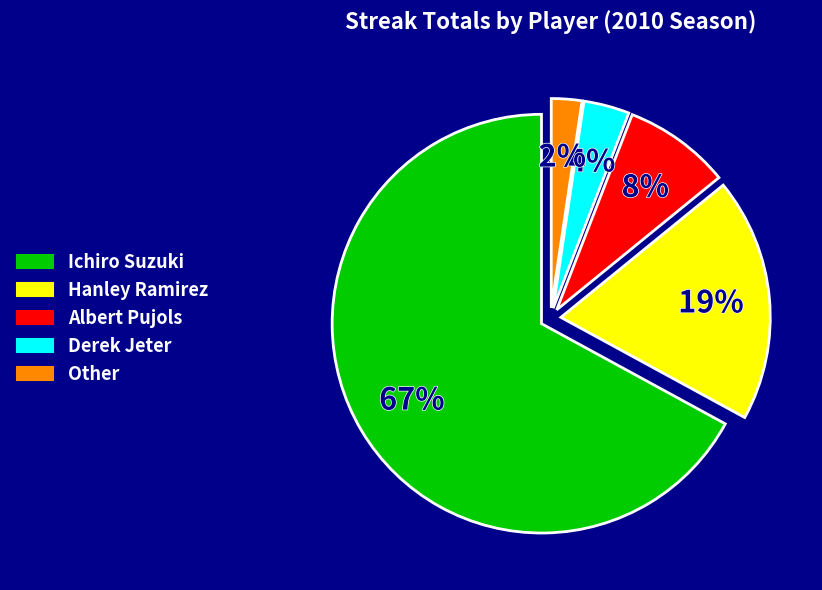

Approximately how many times larger is the value at Hanley Ramirez compared to Ichiro Suzuki?

0.3